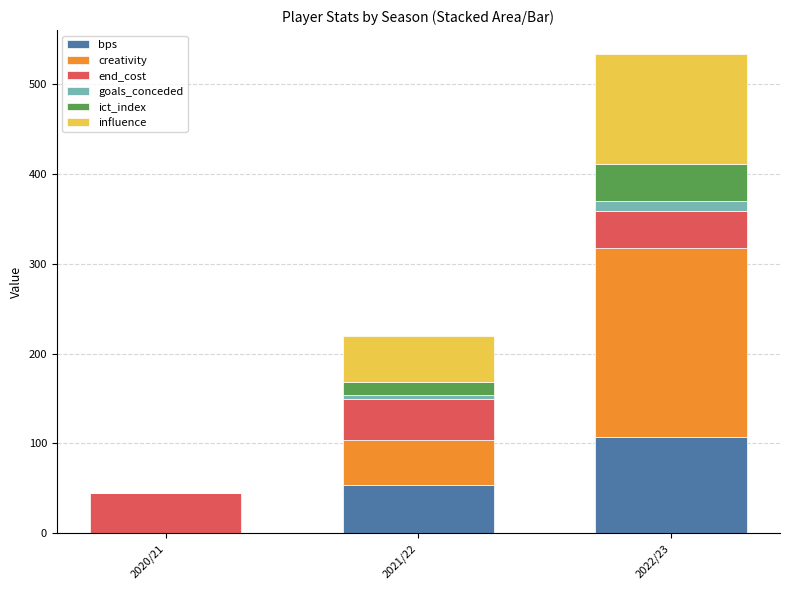

What is the maximum value for bps?

107.0